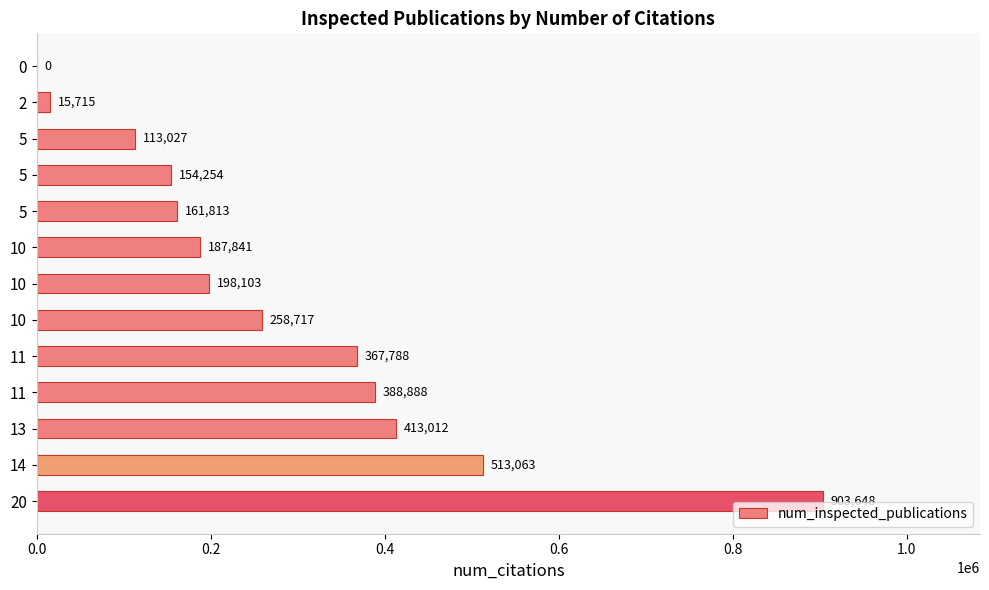

What is the difference between the maximum and minimum values?

903648